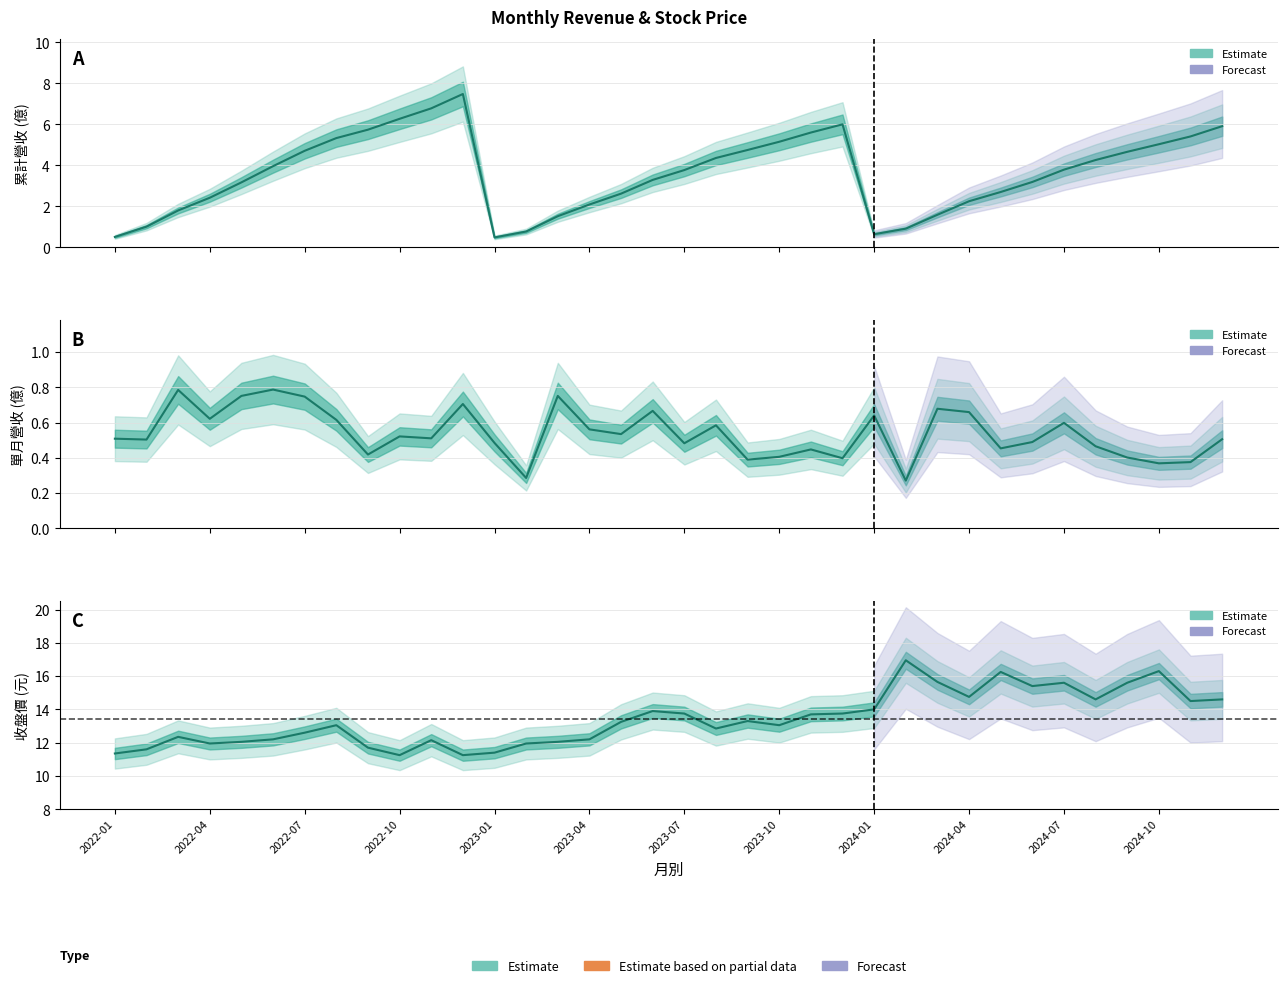

True or false: 收盤價 and 單月營收(億) cross at least once.

False